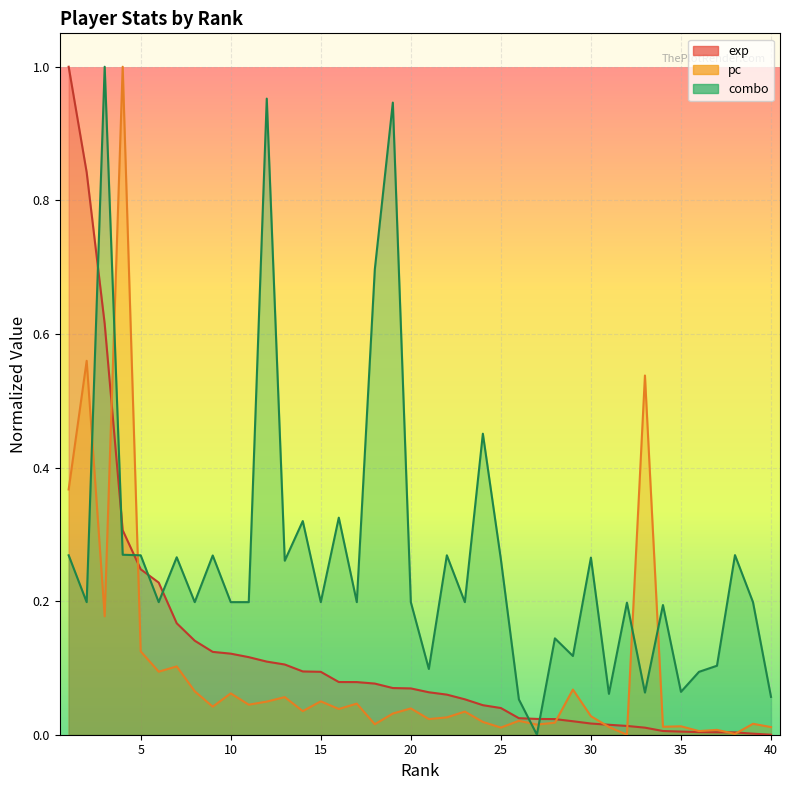

Reading right to left, transcribe all the data shown in this chart.

exp: 40=0.0	39=0.0	38=0.0	37=0.0	36=0.0	35=0.0	34=0.0	33=0.0	32=0.0	31=0.0	30=0.0	29=0.0	28=0.0	27=0.0	26=0.0	25=0.0	24=0.0	23=0.1	22=0.1	21=0.1	20=0.1	19=0.1	18=0.1	17=0.1	16=0.1	15=0.1	14=0.1	13=0.1	12=0.1	11=0.1	10=0.1	9=0.1	8=0.1	7=0.2	6=0.2	5=0.2	4=0.3	3=0.6	2=0.8	1=1.0
pc: 40=0.0	39=0.0	38=0.0	37=0.0	36=0.0	35=0.0	34=0.0	33=0.5	32=0.0	31=0.0	30=0.0	29=0.1	28=0.0	27=0.0	26=0.0	25=0.0	24=0.0	23=0.0	22=0.0	21=0.0	20=0.0	19=0.0	18=0.0	17=0.0	16=0.0	15=0.0	14=0.0	13=0.1	12=0.0	11=0.0	10=0.1	9=0.0	8=0.1	7=0.1	6=0.1	5=0.1	4=1.0	3=0.2	2=0.6	1=0.4
combo: 40=0.1	39=0.2	38=0.3	37=0.1	36=0.1	35=0.1	34=0.2	33=0.1	32=0.2	31=0.1	30=0.3	29=0.1	28=0.1	27=0.0	26=0.1	25=0.3	24=0.5	23=0.2	22=0.3	21=0.1	20=0.2	19=0.9	18=0.7	17=0.2	16=0.3	15=0.2	14=0.3	13=0.3	12=1.0	11=0.2	10=0.2	9=0.3	8=0.2	7=0.3	6=0.2	5=0.3	4=0.3	3=1.0	2=0.2	1=0.3